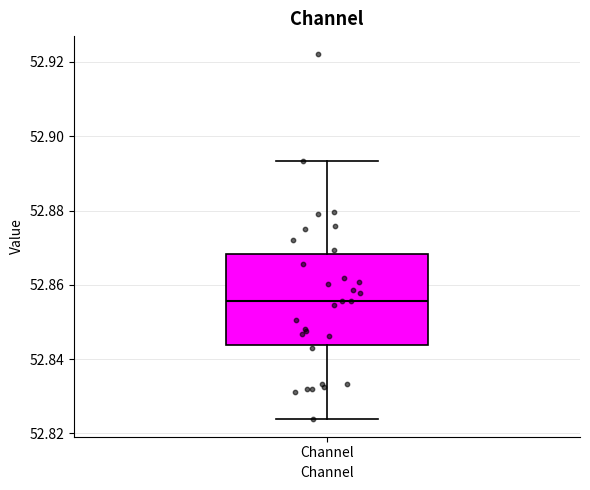

Transcribe this box plot: give where the median line is, the range the box spans, and where the two whiskers end, as read against the y-axis. The values are not printed on the chart, so give them approximately, as read against the axis.

median 52.856, box 52.844 to 52.868, whiskers 52.824 to 52.894